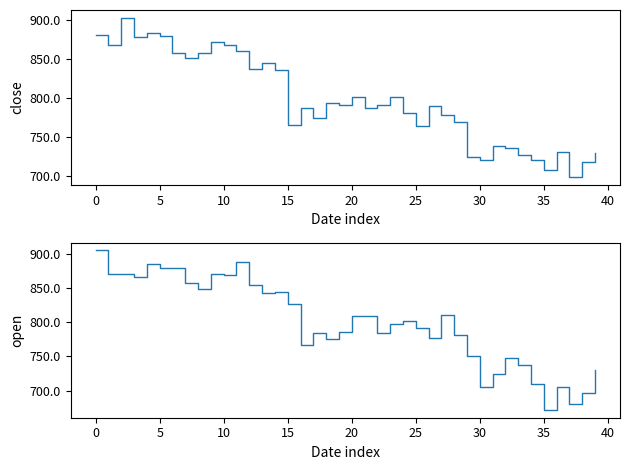

Which series ends up on top after the final intersection of open and close?

open